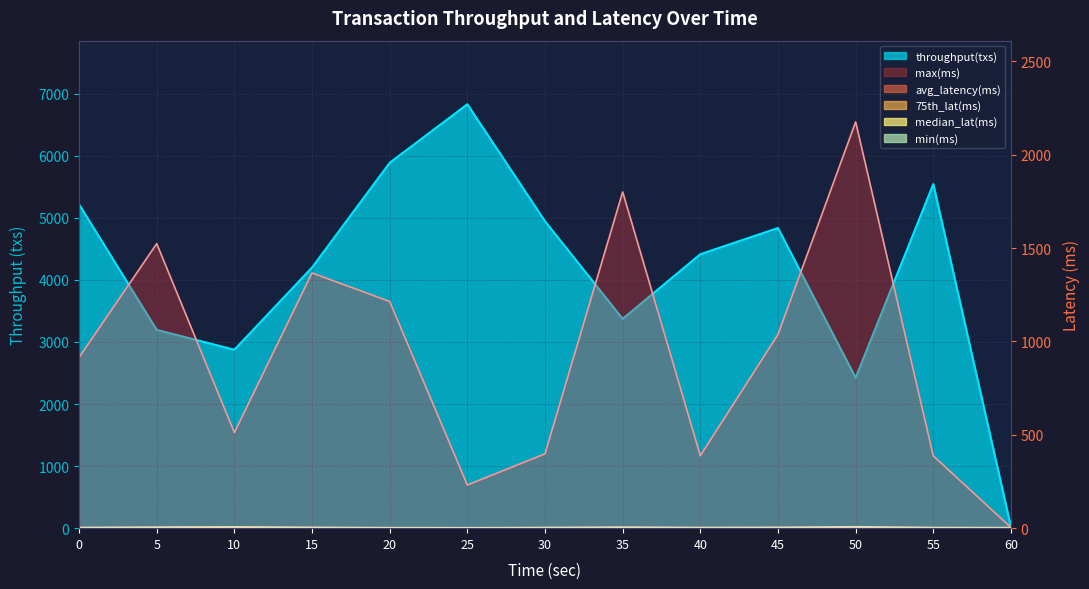

Reading left to right, what are all the values shown in this chart?

throughput(txs): 0=5217.0	5=3195.0	10=2875.0	15=4200.0	20=5887.0	25=6830.0	30=4945.0	35=3373.0	40=4414.0	45=4836.0	50=2423.0	55=5544.0	60=20.0
avg_latency(ms): 0=3.3	5=5.7	10=6.4	15=4.3	20=2.9	25=2.4	30=3.4	35=5.7	40=3.3	45=4.3	50=7.5	55=3.2	60=2.5
max(ms): 0=914.0	5=1524.0	10=512.0	15=1367.0	20=1214.0	25=231.0	30=398.0	35=1801.0	40=388.0	45=1037.0	50=2176.0	55=387.0	60=4.0
75th_lat(ms): 0=3.0	5=3.0	10=5.0	15=3.0	20=2.0	25=2.0	30=3.0	35=3.0	40=3.0	45=3.0	50=4.0	55=3.0	60=3.0
median_lat(ms): 0=2.0	5=2.0	10=3.0	15=2.0	20=1.0	25=1.0	30=2.0	35=2.0	40=2.0	45=2.0	50=3.0	55=2.0	60=2.0
min(ms): 0=0.0	5=0.0	10=0.0	15=0.0	20=0.0	25=0.0	30=0.0	35=0.0	40=0.0	45=0.0	50=1.0	55=0.0	60=1.0